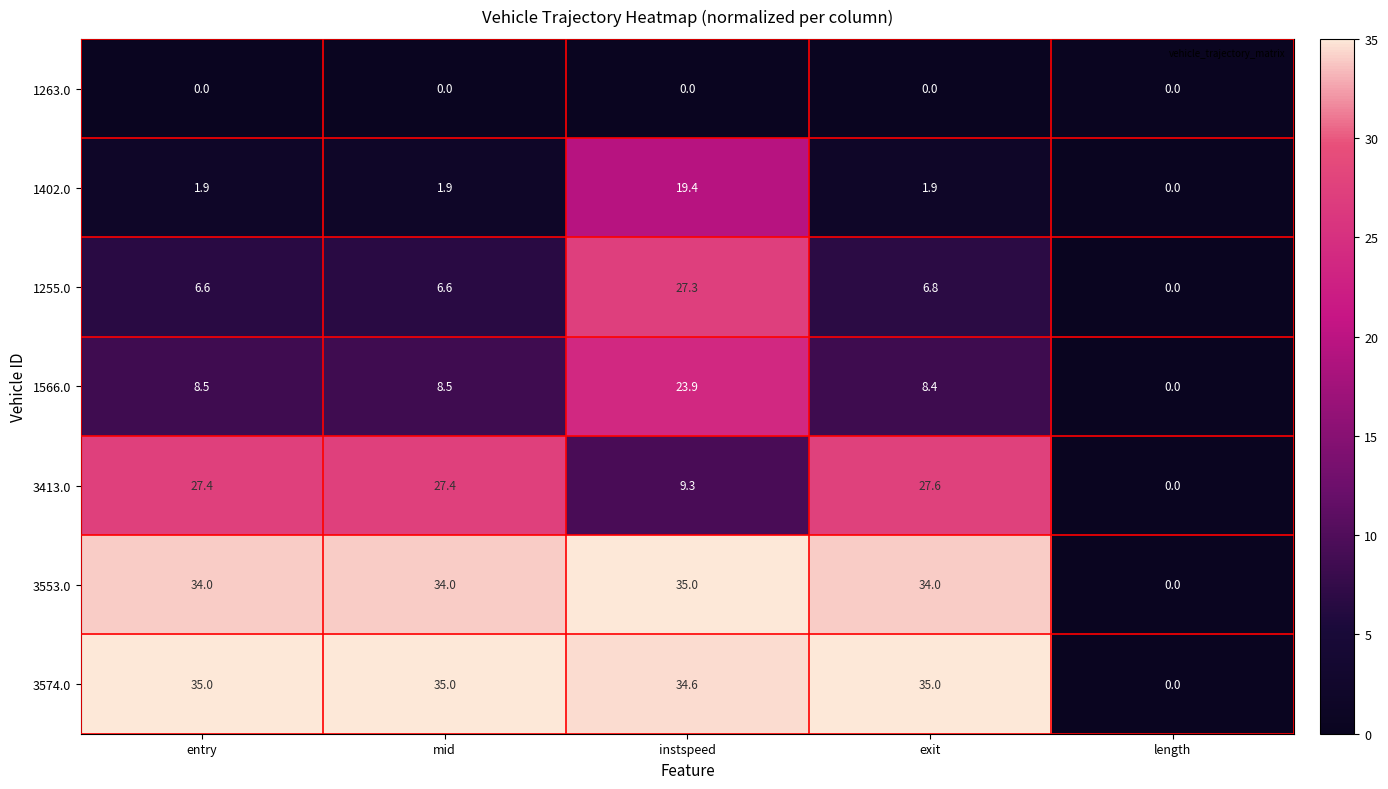

Which category has the lowest value in the 3553.0 series?

length